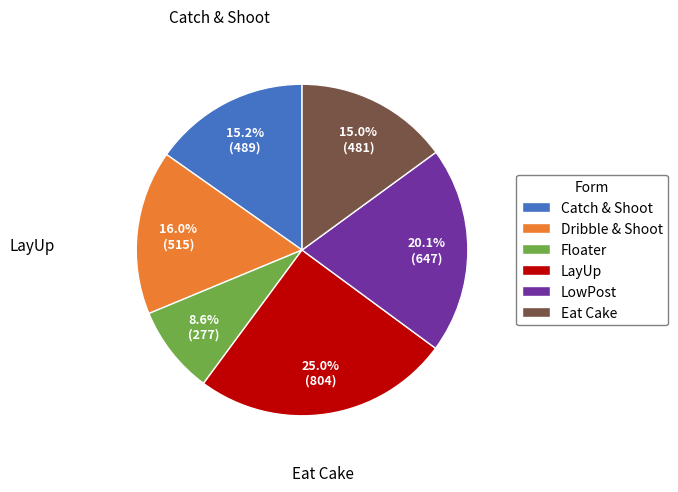

Do LayUp and Floater together represent more than half of the pie?

No